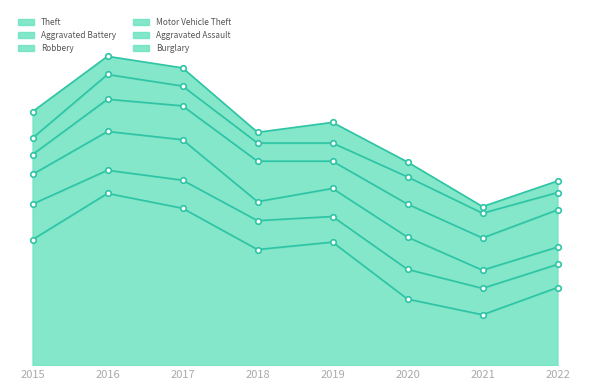

Count the number of data series in this chart.

6